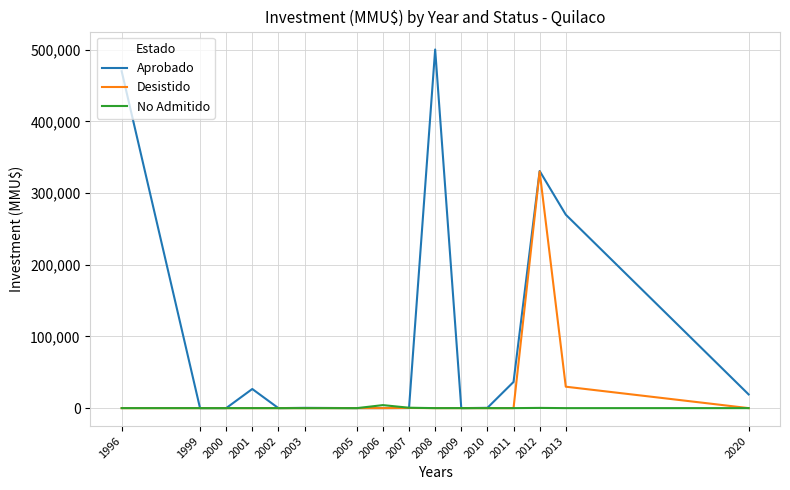

Which series has the largest range (max minus min)?

Aprobado